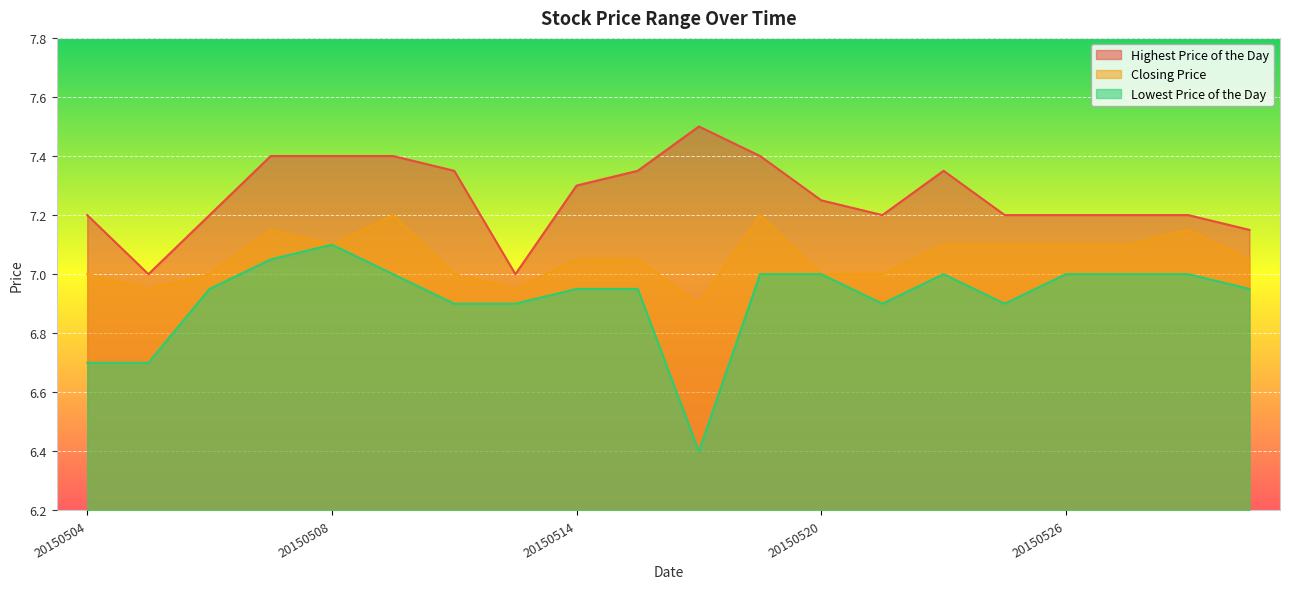

Which category has the lowest value in the Highest Price of the Day series?

20150505